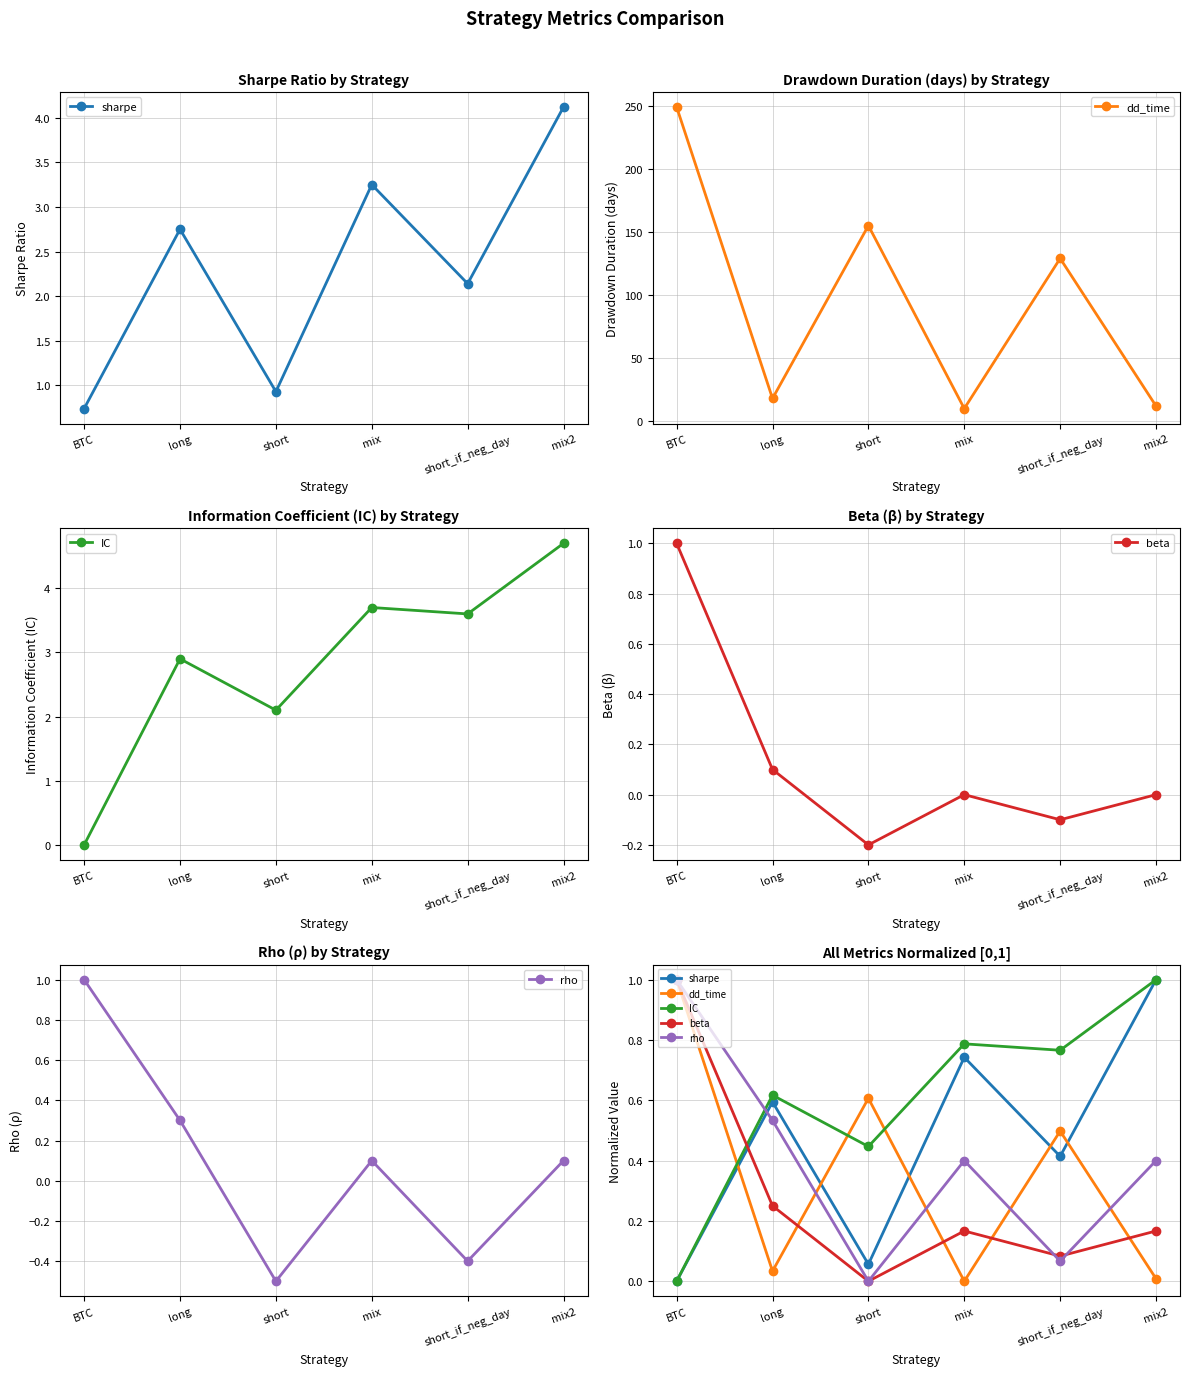

Reading left to right, list all the values displayed in this chart.

sharpe: 0.0	0.6	0.1	0.7	0.4	1.0
dd_time: 1.0	0.0	0.6	0.0	0.5	0.0
IC: 0.0	0.6	0.4	0.8	0.8	1.0
beta: 1.0	0.3	0.0	0.2	0.1	0.2
rho: 1.0	0.5	0.0	0.4	0.1	0.4